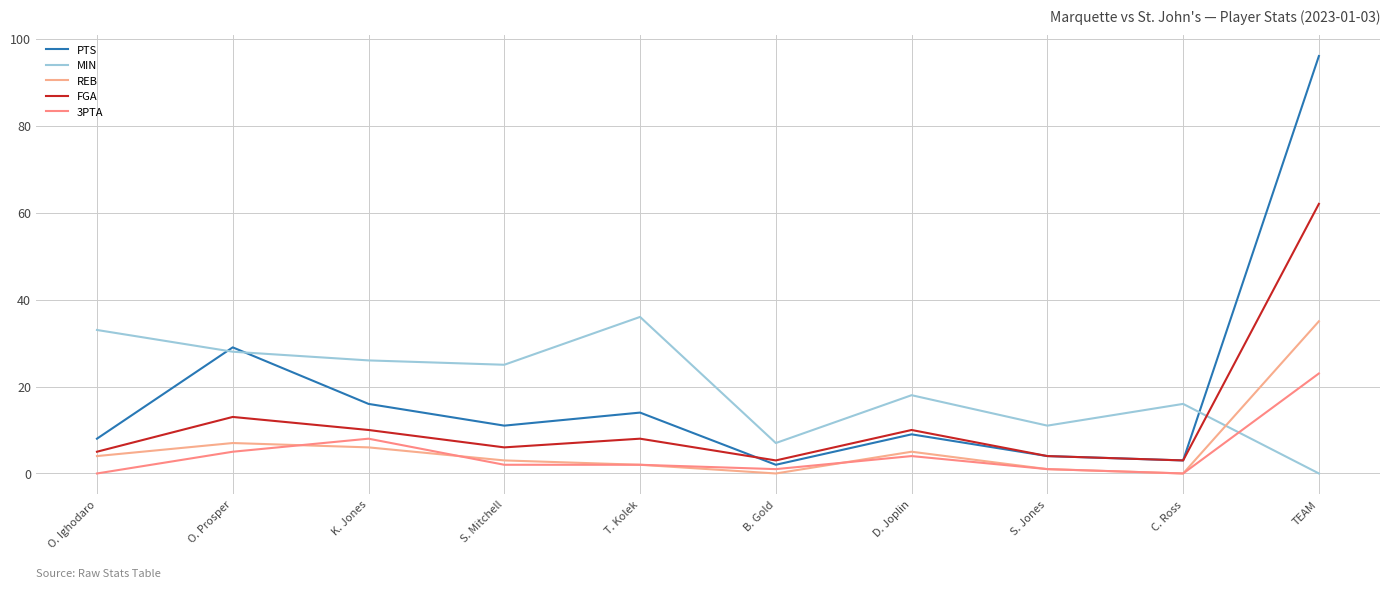

What is the value of the 3PTA point at the 2nd from the left?

5